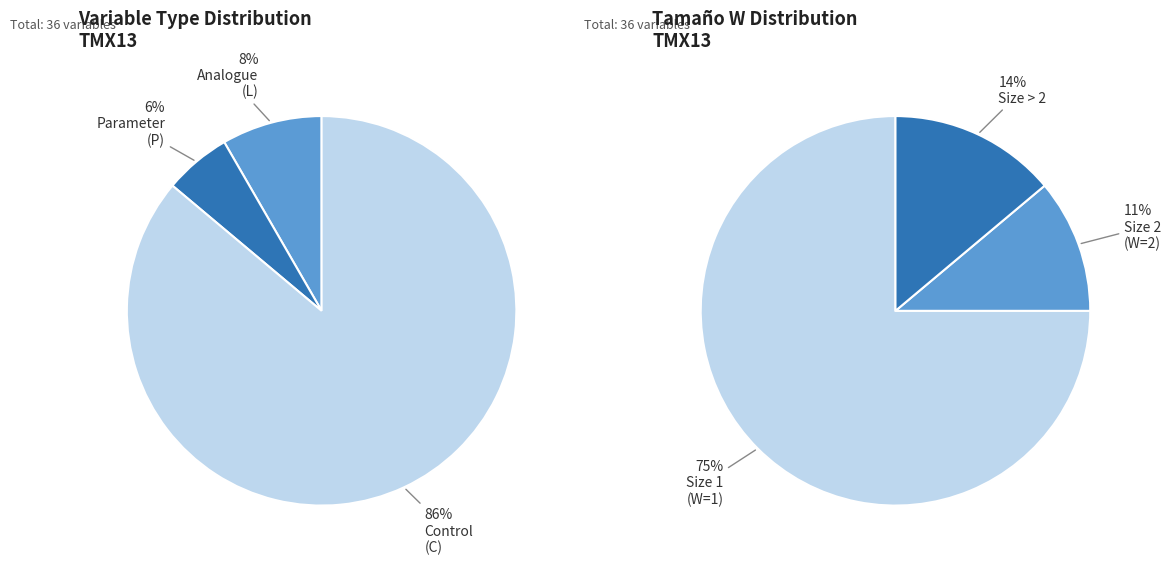

Is there a majority slice in this chart?

Yes